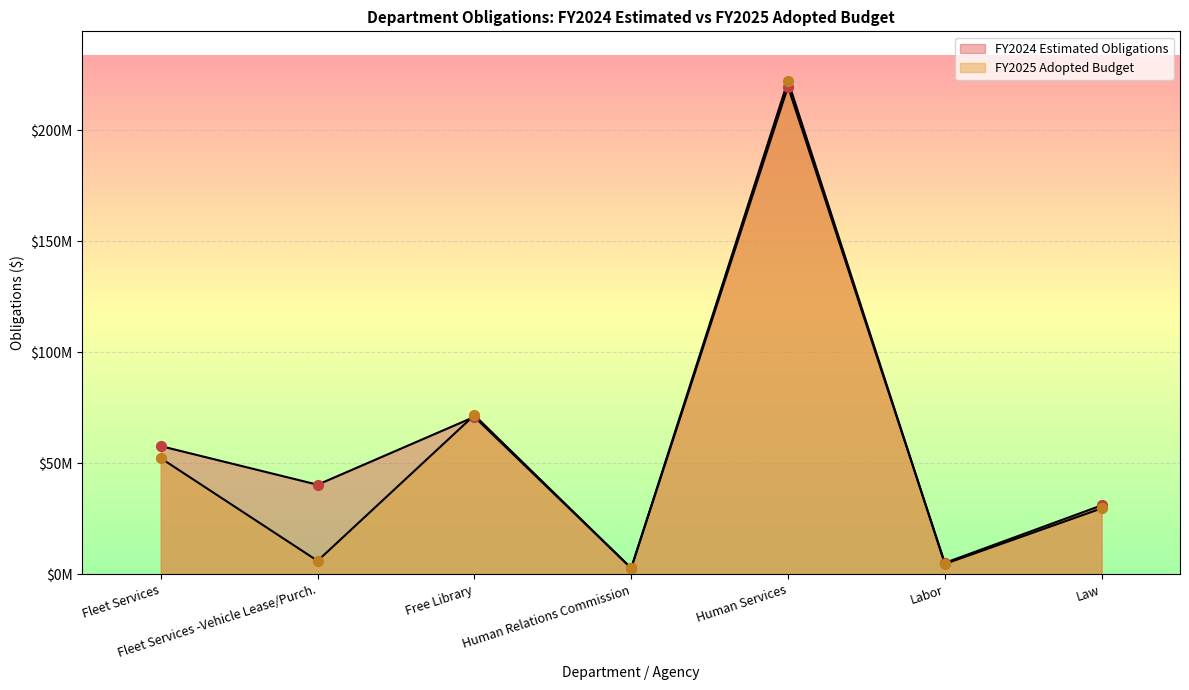

At how many categories does at least one series exceed 46676007?

3